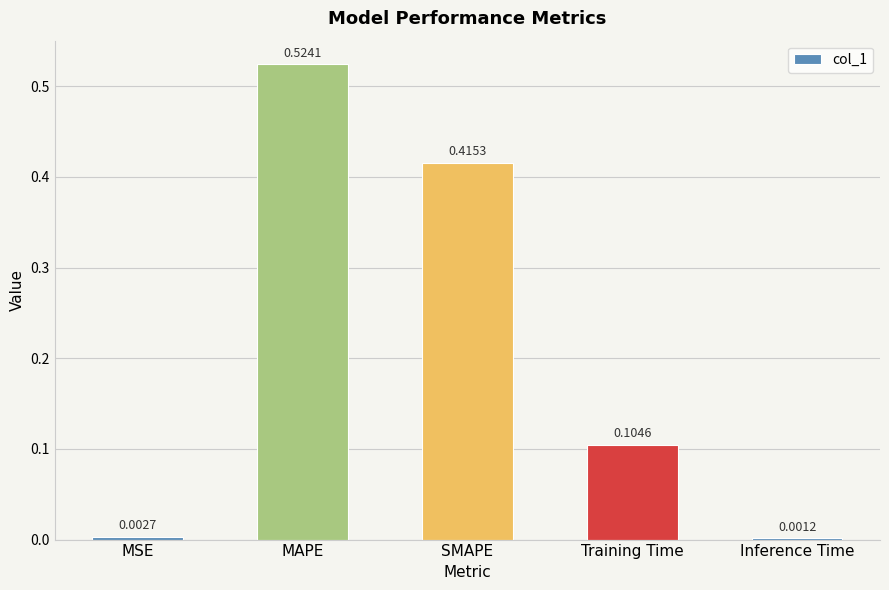

At which label is the value closest to 0?

Inference Time